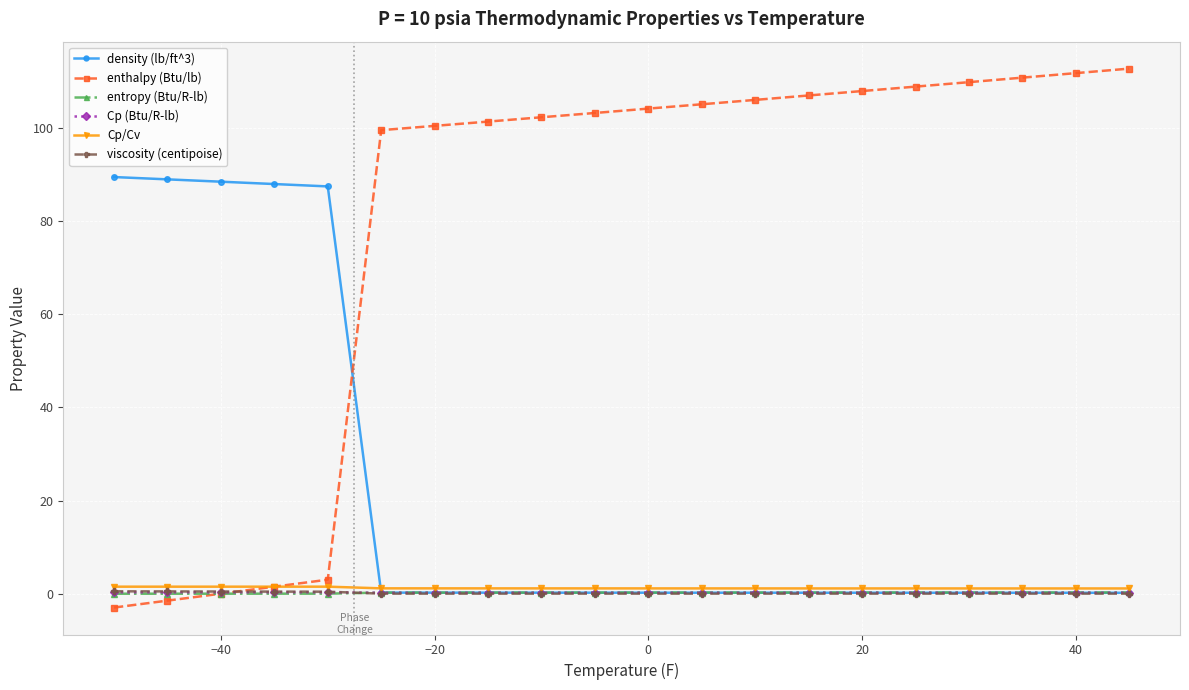

What is the difference between the maximum and second lowest values in the viscosity (centipoise) series?

0.5